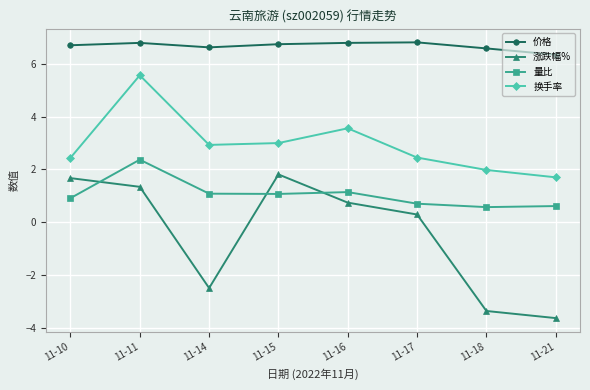

How many series are shown in this chart?

4